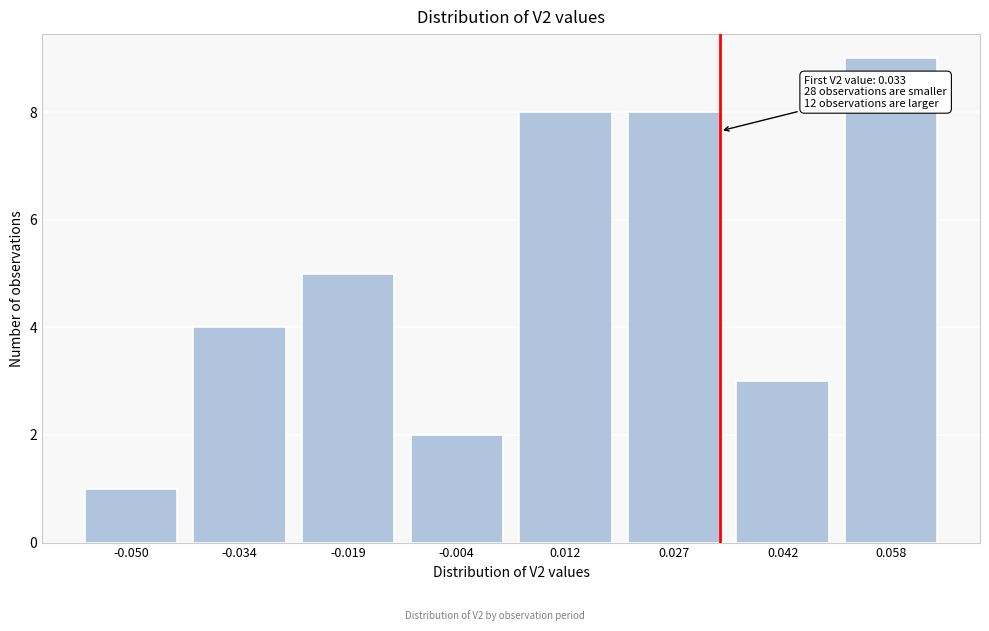

Reading left to right, transcribe all the data shown in this chart.

1	4	5	2	8	8	3	9